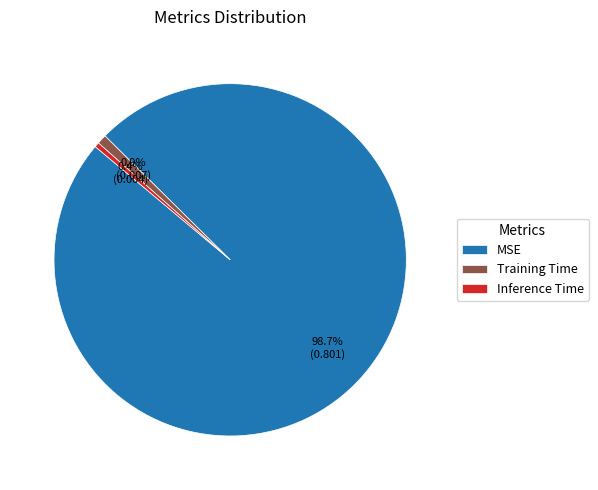

Is there any slice that represents more than half of the pie?

Yes